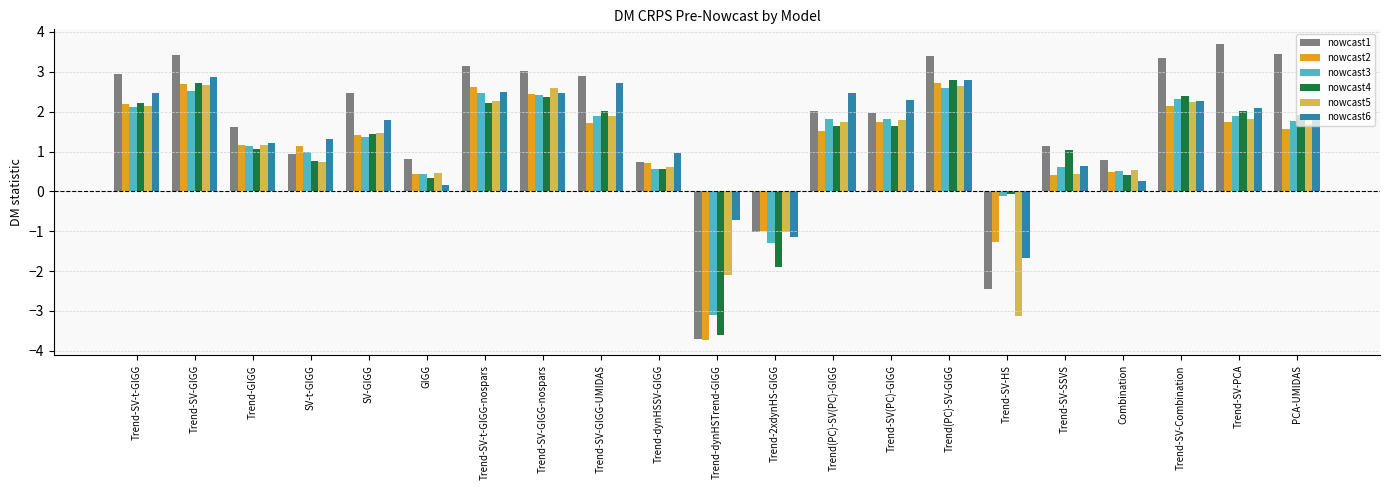

Is the value of nowcast1 at Combination greater than the value of nowcast5 at Trend-SV-SSVS?

Yes